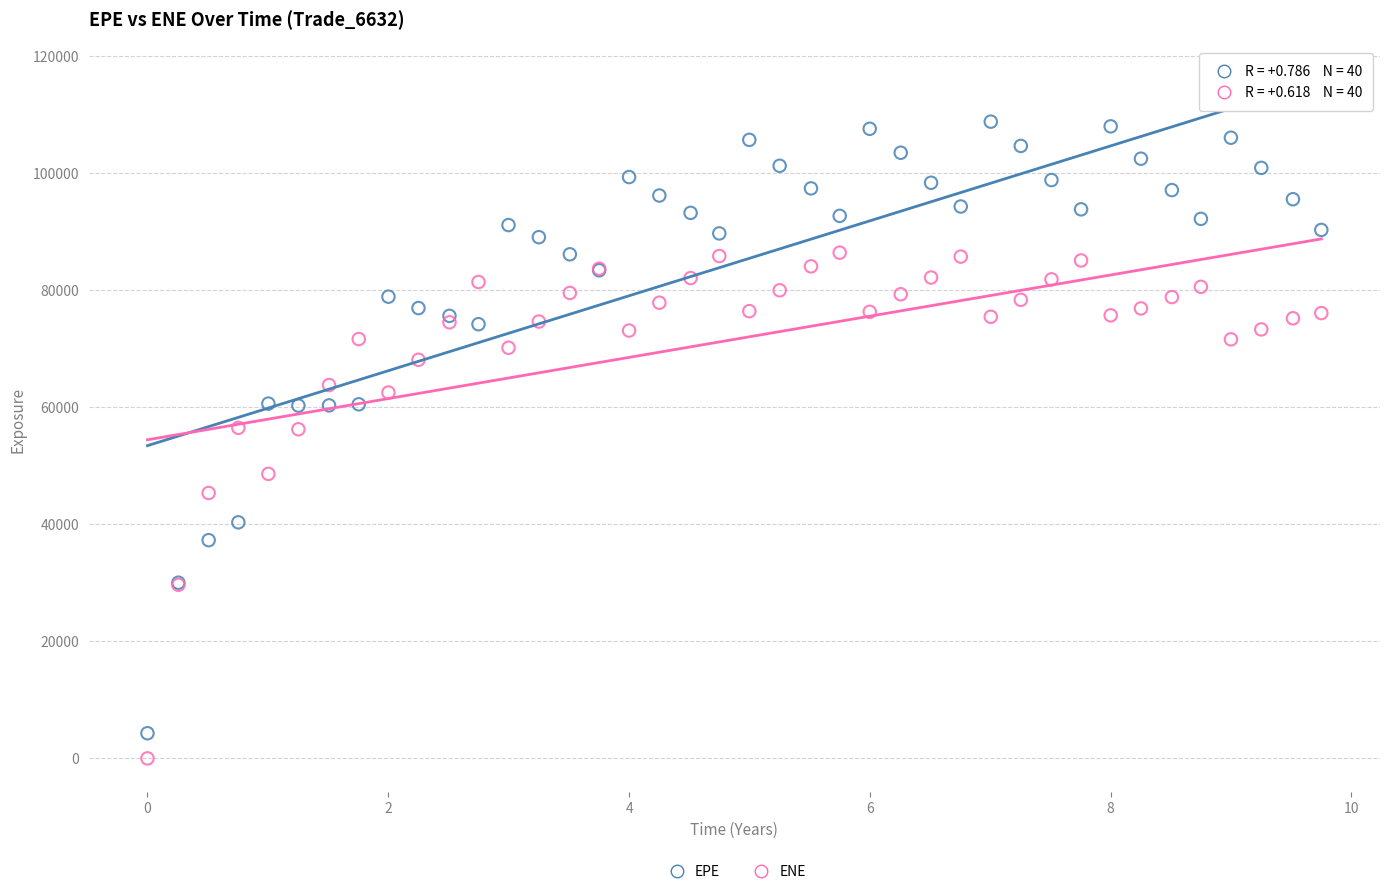

Which series contains the lowest Y value?

ENE